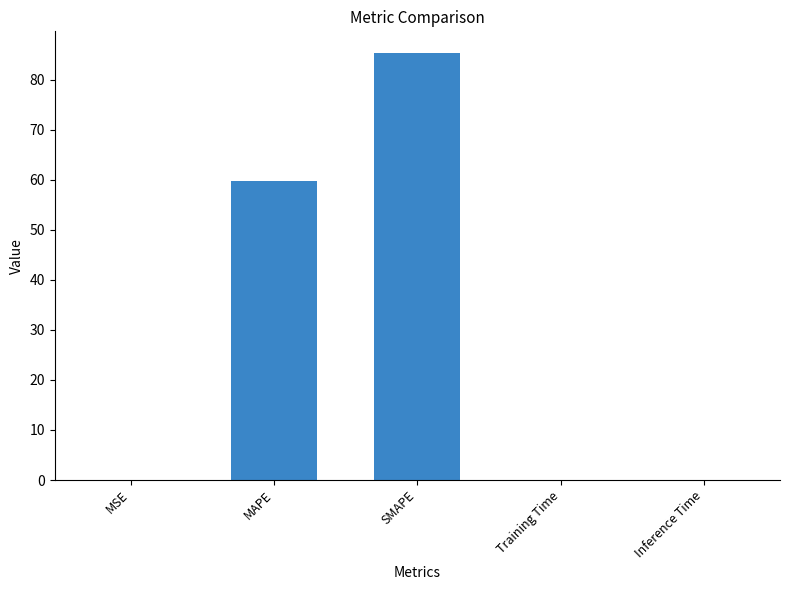

The chart shows a value of 104.7 at MAPE. True or false?

False